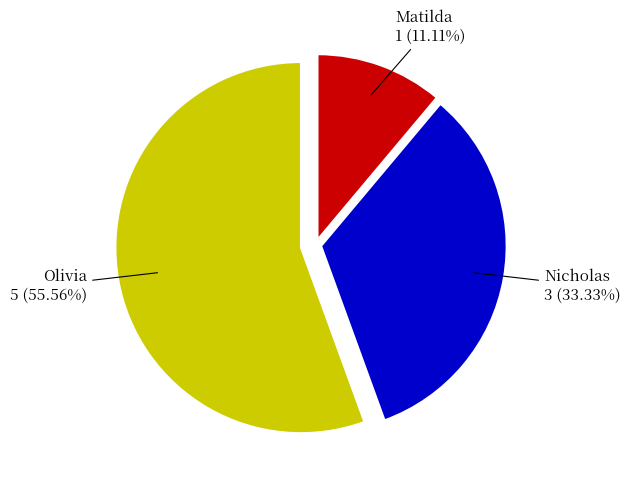

The Matilda slice represents 11% of the pie. True or false?

True